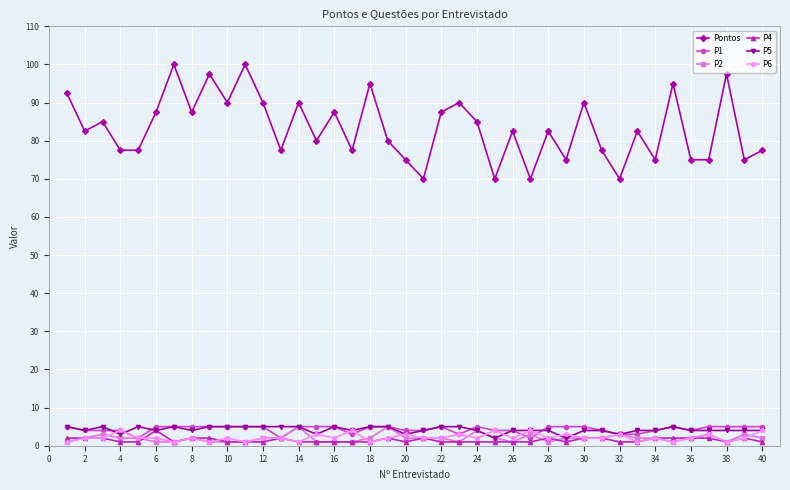

Which series has the largest range (max minus min)?

Pontos